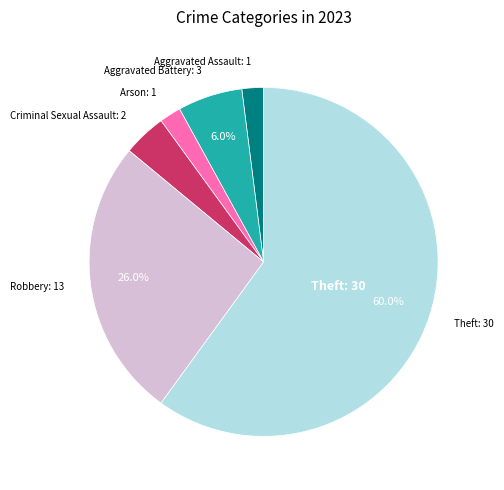

To the nearest percent, what is the difference between the largest and smallest slice percentages?

58%